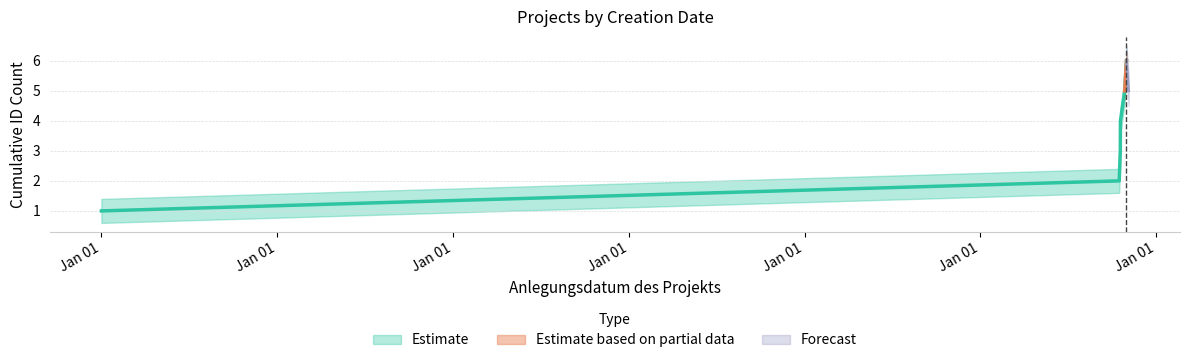

True or false: there are more than 1 points higher than both neighbors.

False